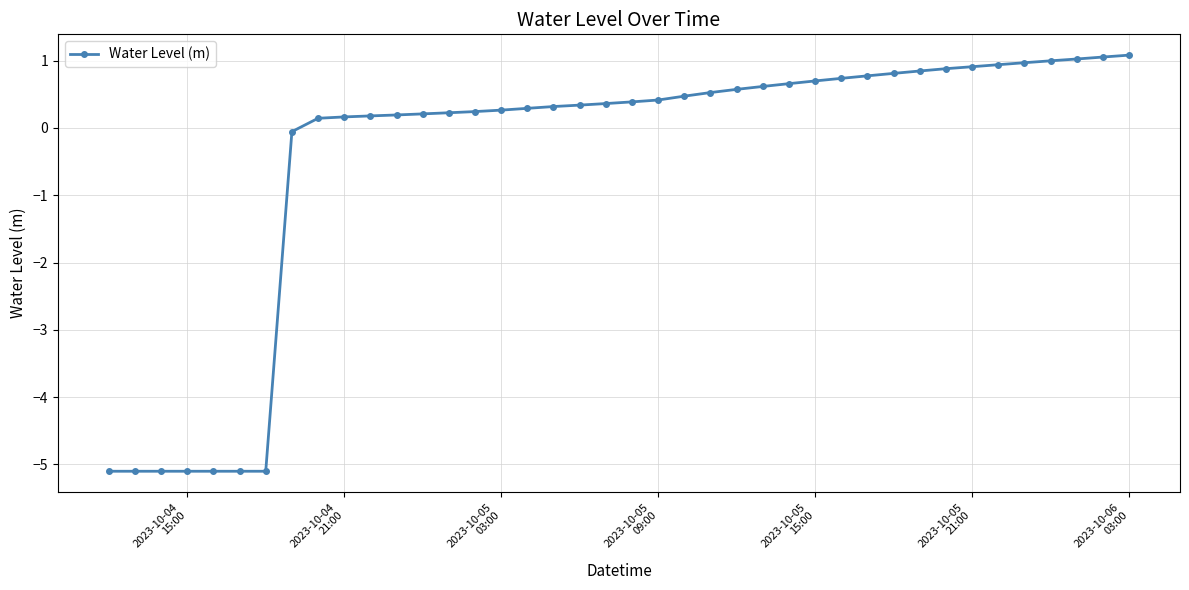

What is the difference between the maximum and minimum values?

6.2